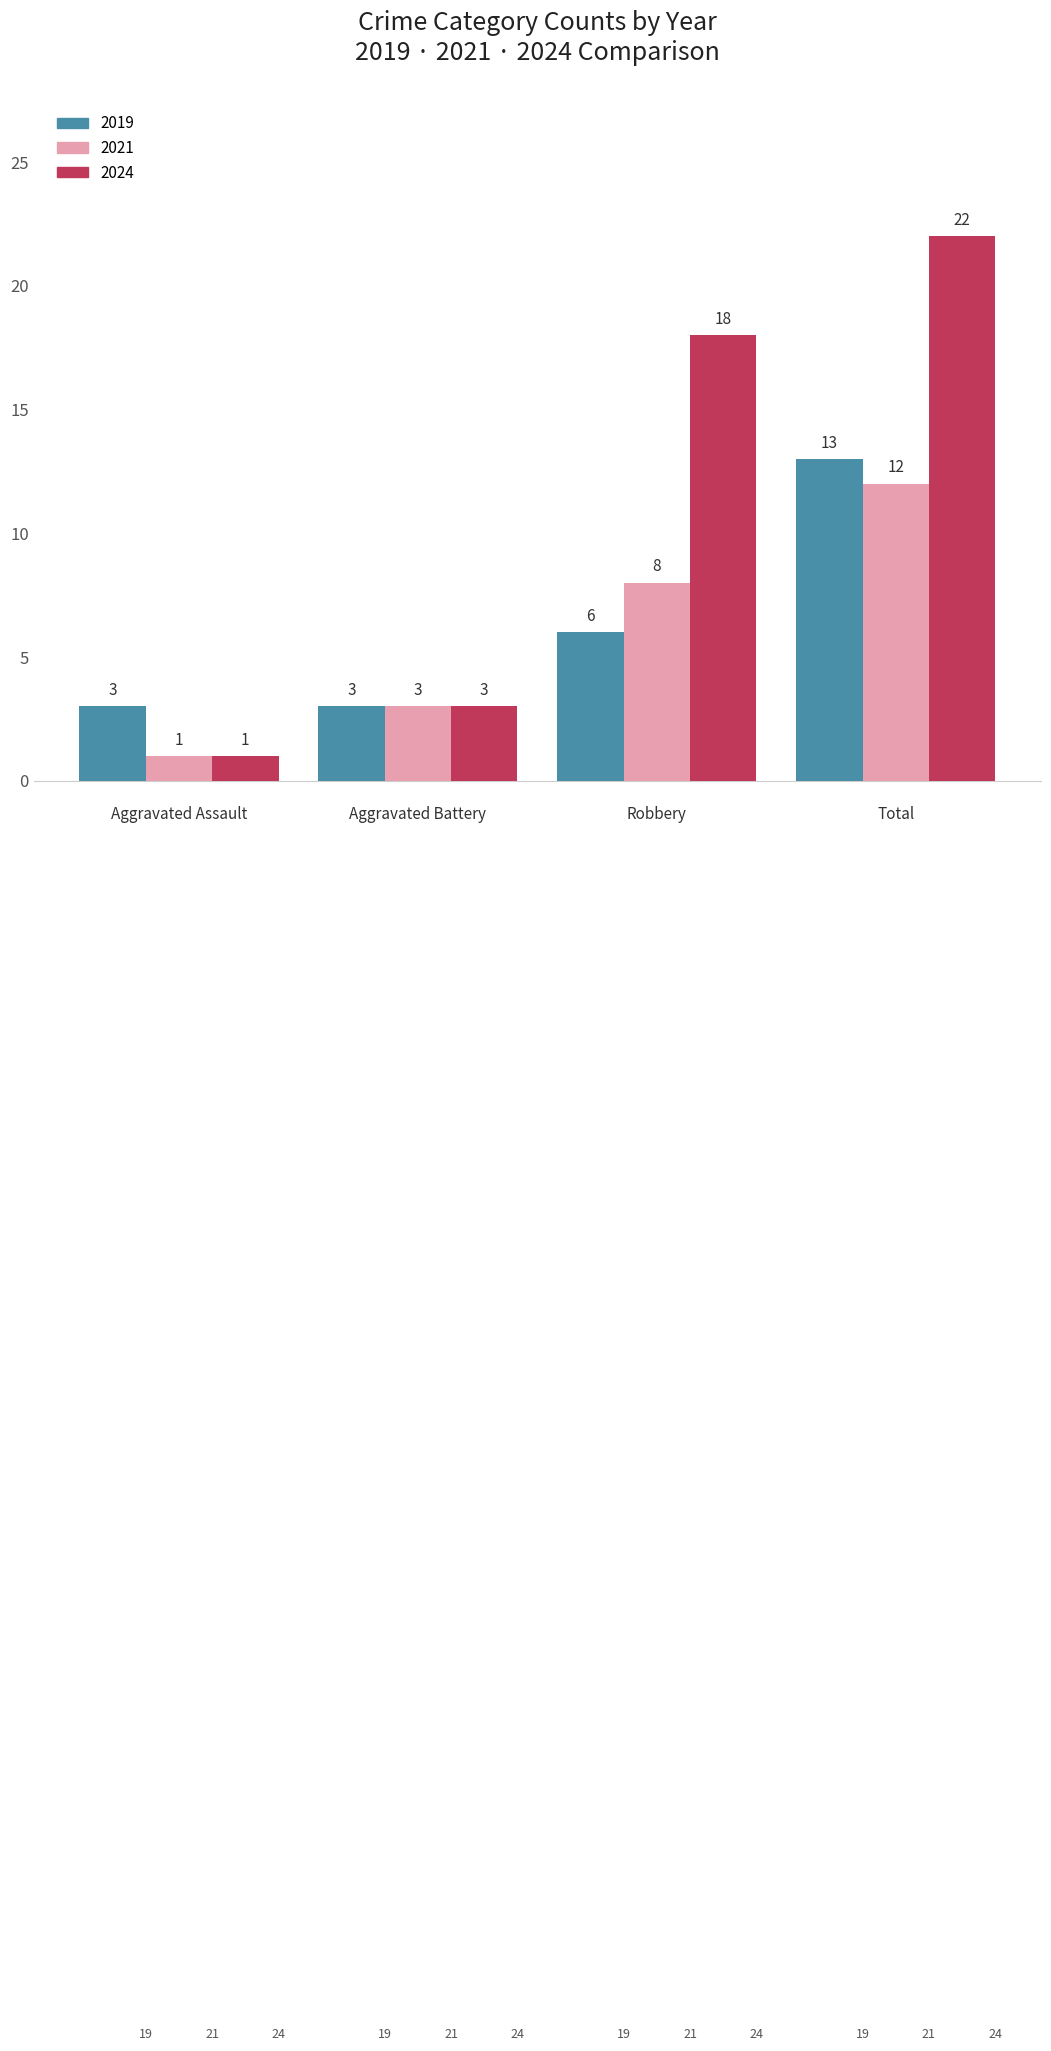

Rank the series by their maximum value, from highest to lowest.

2024, 2019, 2021